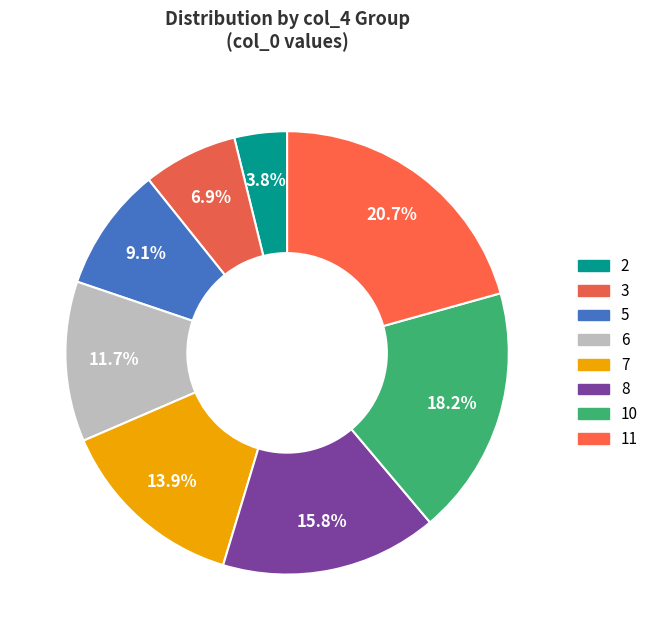

How many segments does this pie chart have?

8